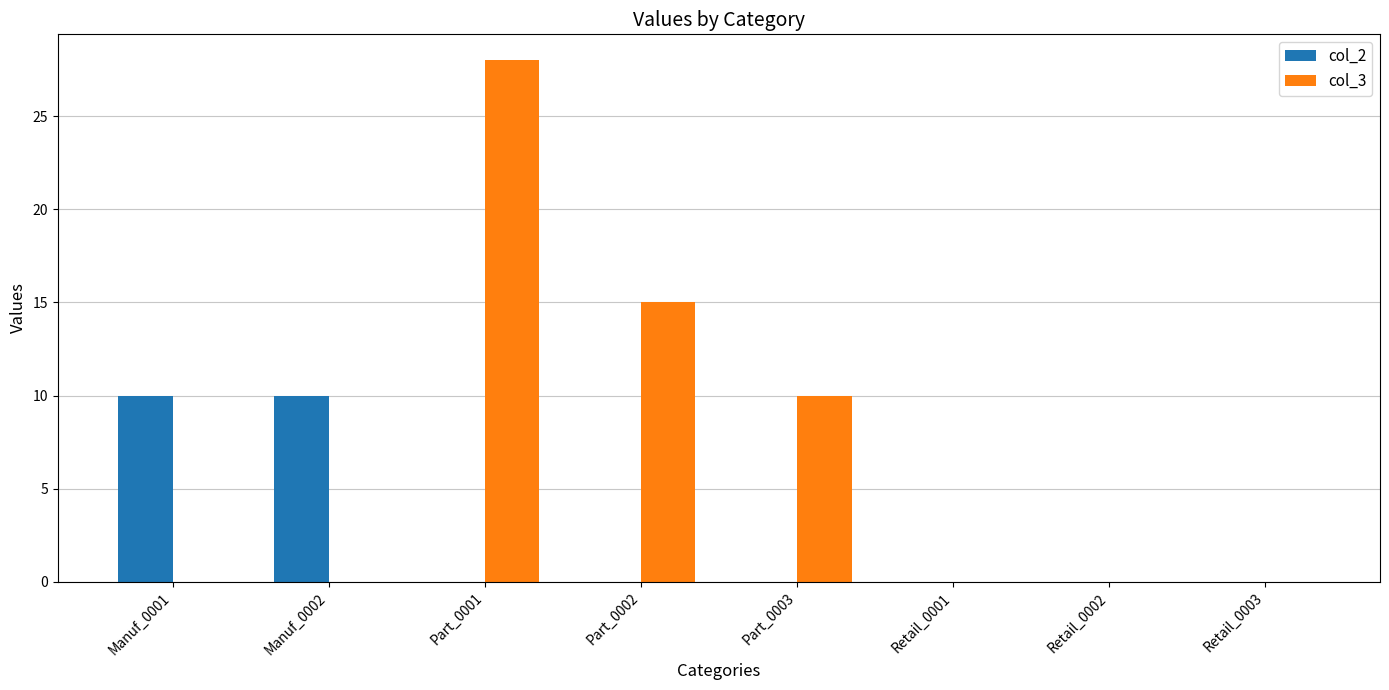

What is the sum of all col_3 values?

53